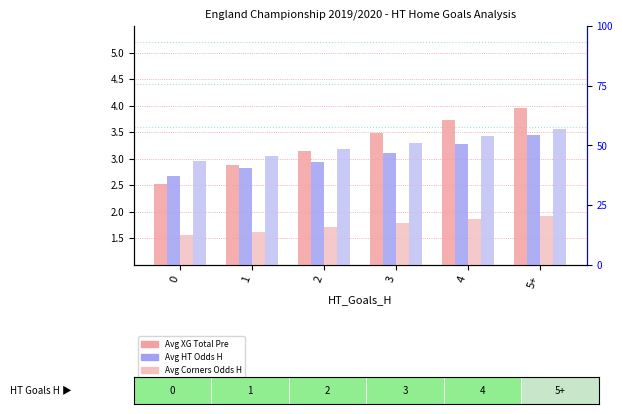

The value of Avg_XG_Total_Pre at 5+ is 4.0. True or false?

True